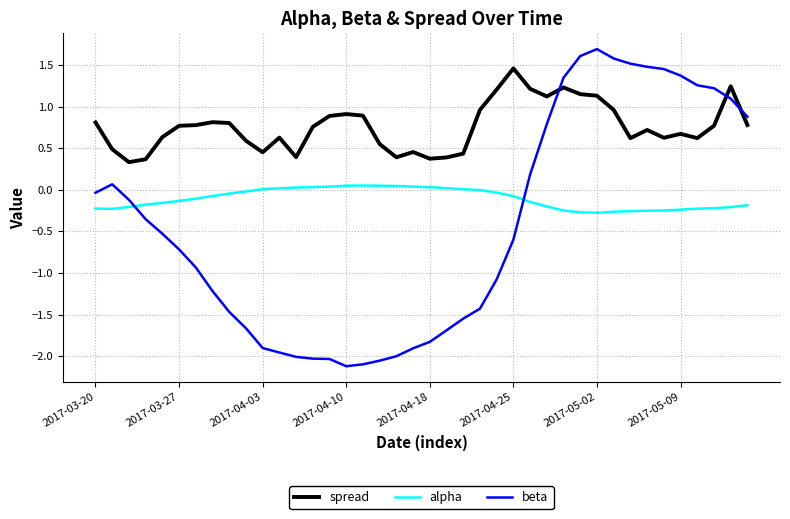

Which series has the largest total across all categories?

spread